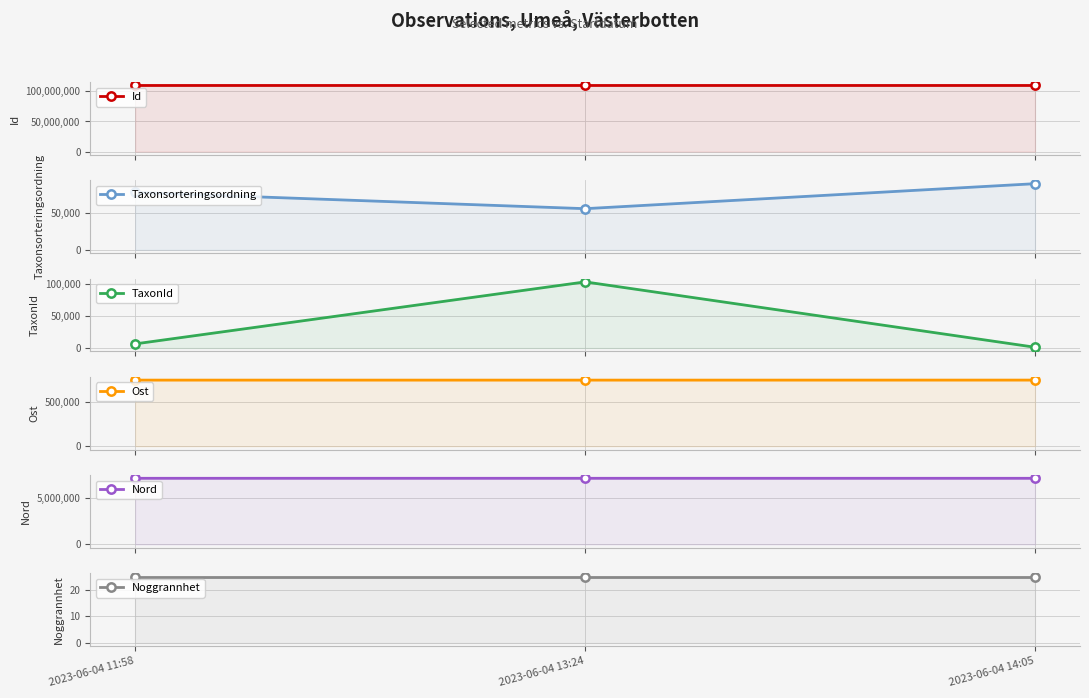

Count the number of categories in the chart.

3